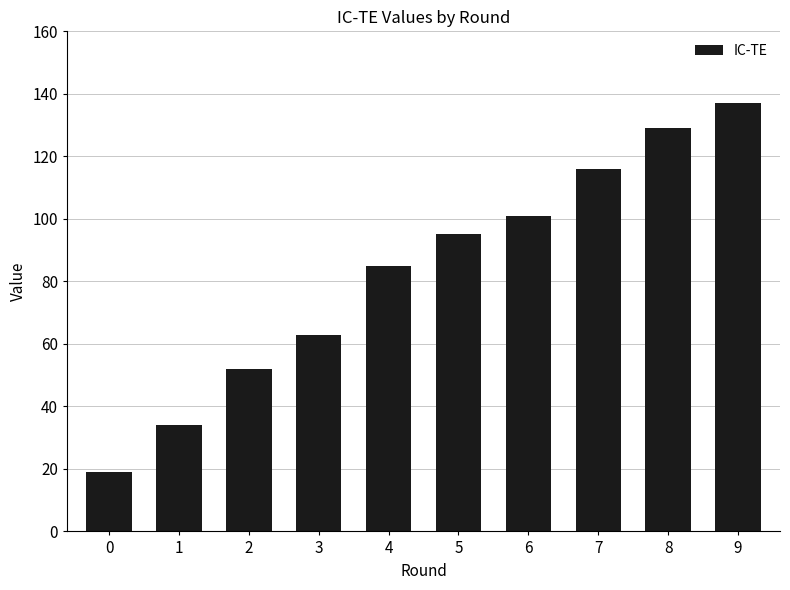

List the labels in order of value, largest first.

9, 8, 7, 6, 5, 4, 3, 2, 1, 0